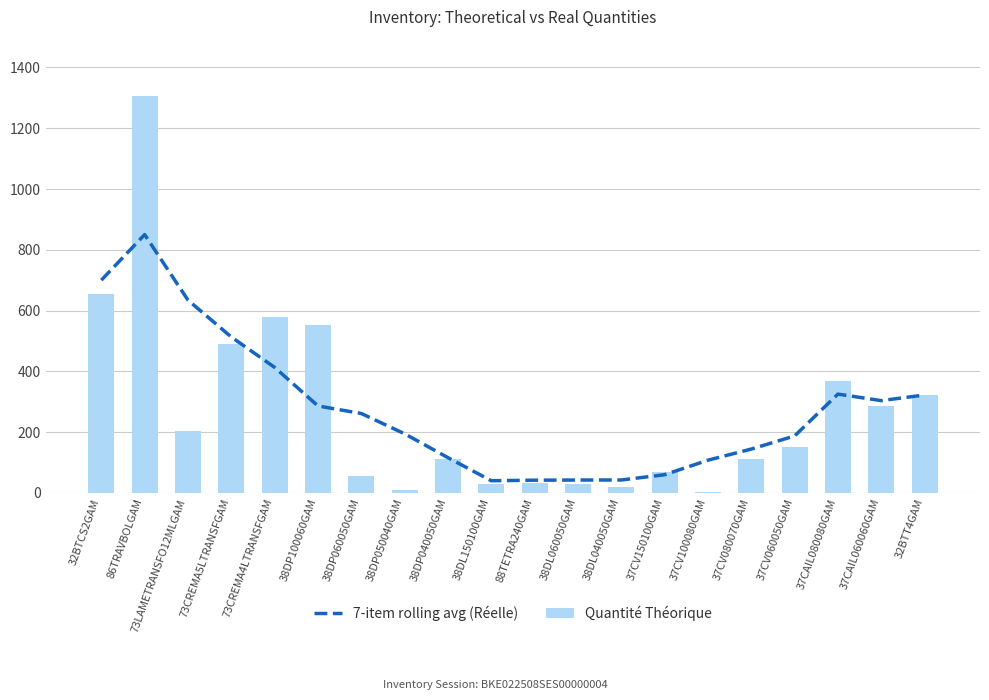

List the series in order of their overall mean, lowest first.

Quantité Théorique, 7-item rolling avg (Réelle)